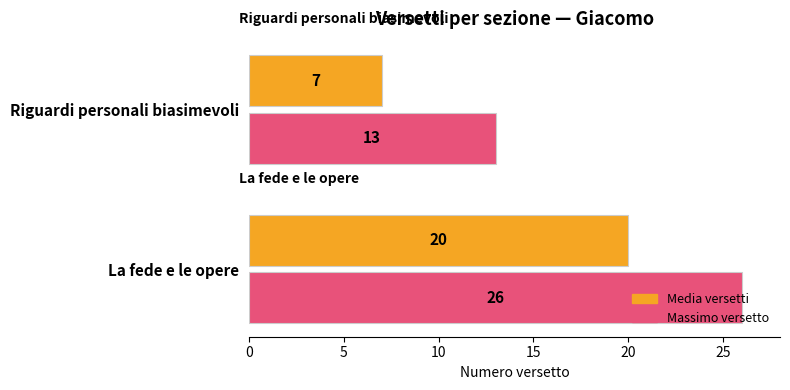

What is the greatest value displayed?

26